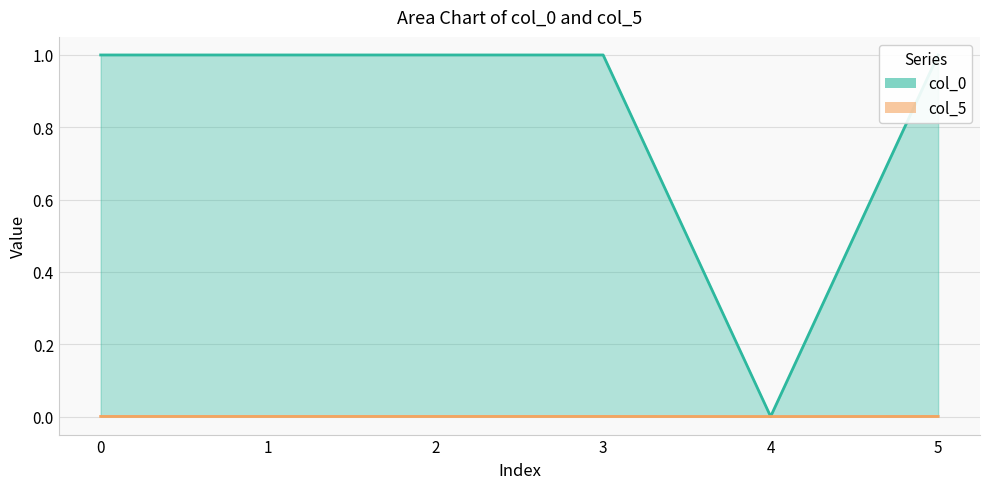

How many positive values does the col_0 series have?

5